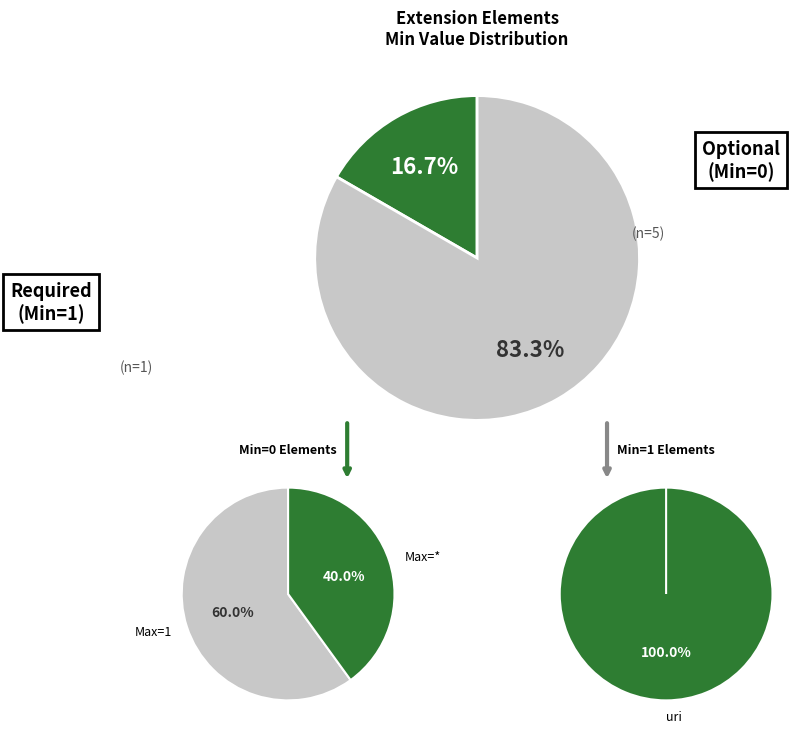

The Extension.value[x]:valueMoney slice represents 1% of the pie. True or false?

False